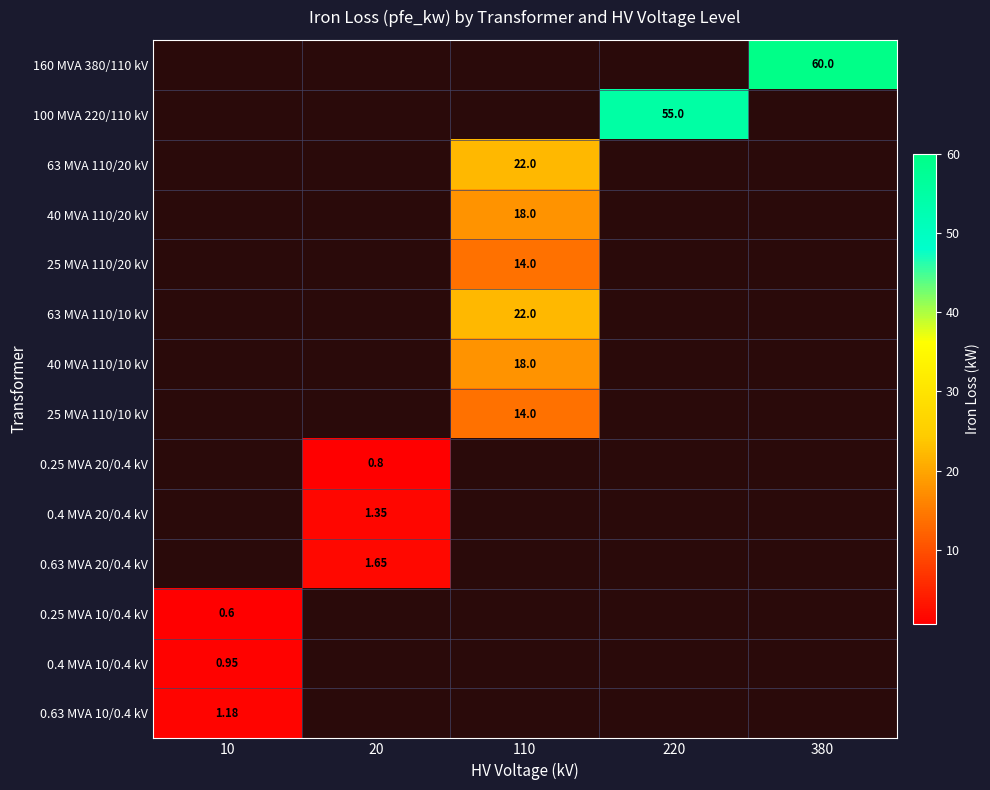

Is the value of 63 MVA 110/20 kV at 20 greater than the value of 25 MVA 110/20 kV at 380?

No